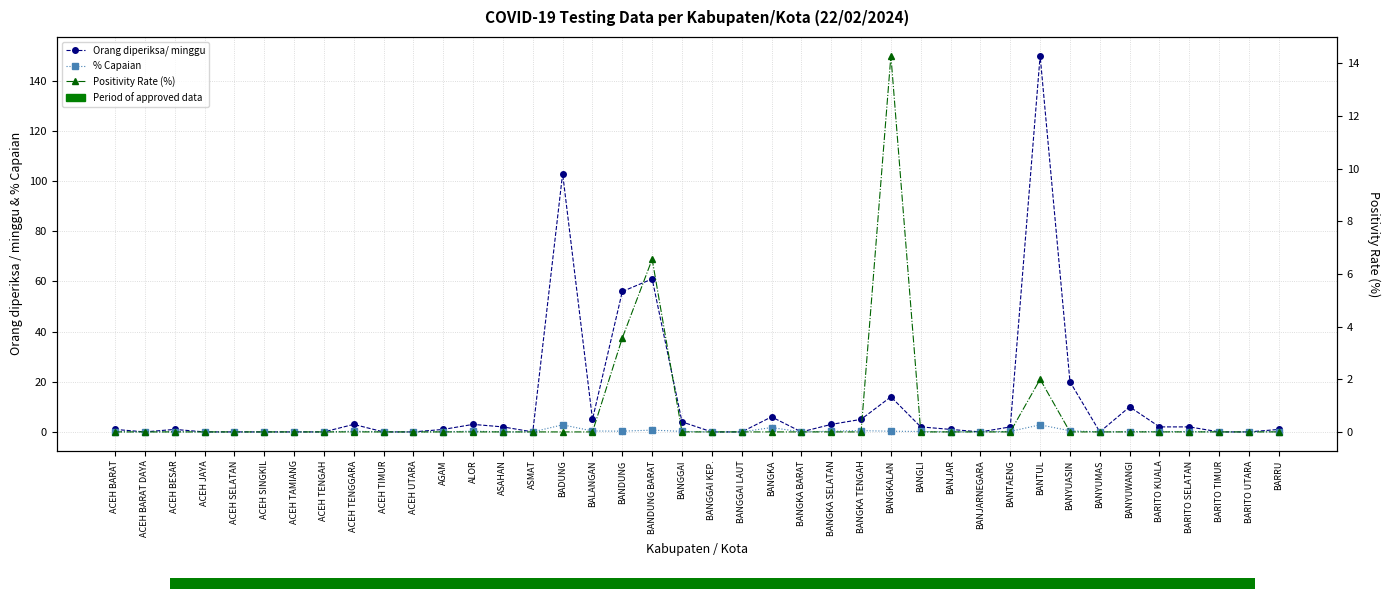

Between BANJAR and BANTUL, which is larger?

BANTUL